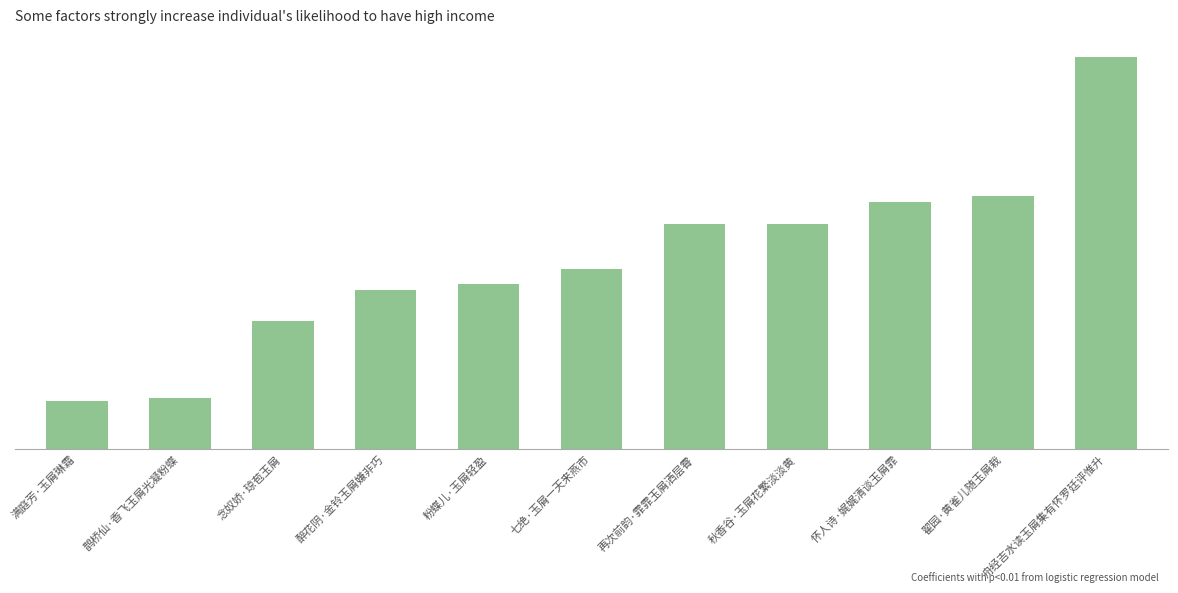

Reading left to right, extract all data points from this chart.

70660	75509	189157	235520	244219	266981	333677	333731	365622	375266	581021